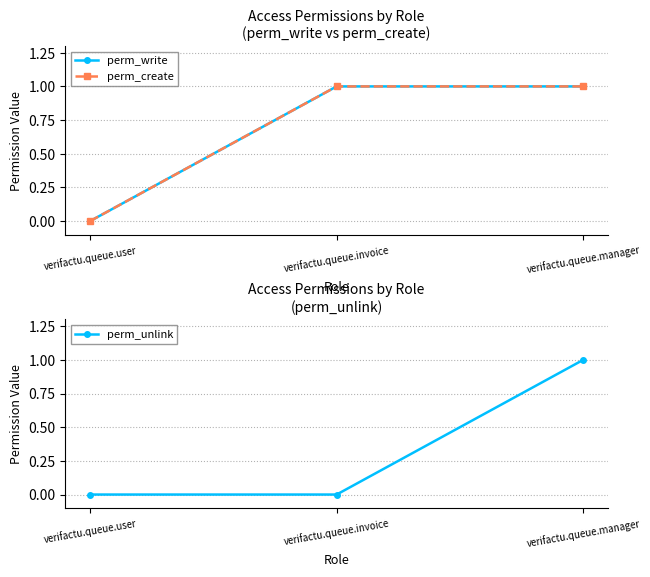

What are all the series names shown in the legend?

perm_write, perm_create, perm_unlink